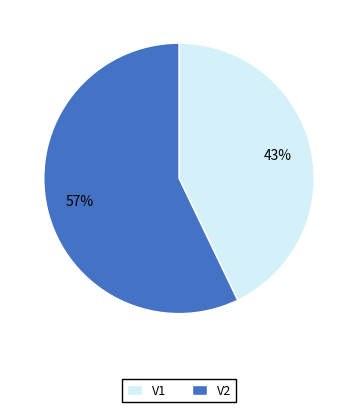

What is the ratio of the value at V2 to the value at V1?

1.3